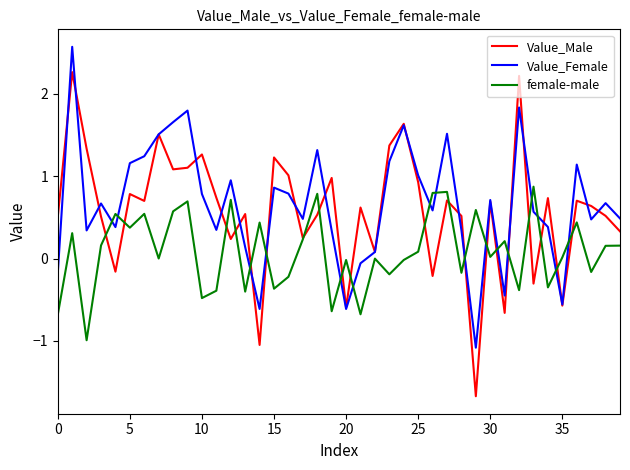

In female-male, how many points are higher than both neighbors (excluding endpoints)?

14